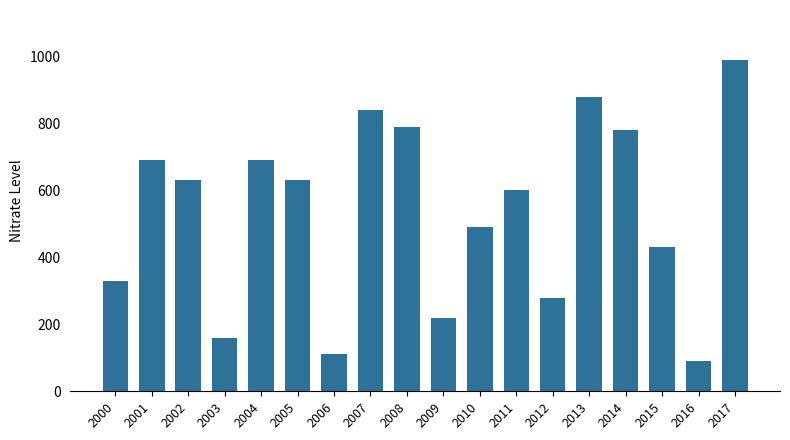

Reading right to left, transcribe all the data shown in this chart.

990	90	430	780	880	280	600	490	220	790	840	110	630	690	160	630	690	330